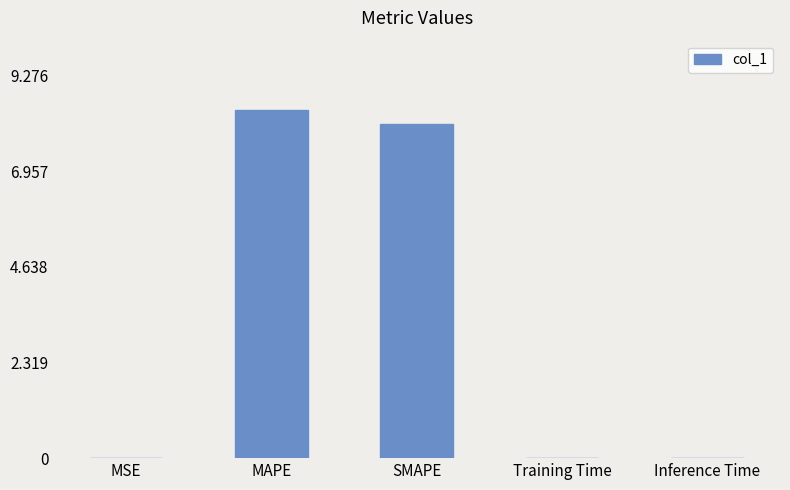

Count the number of categories in the chart.

5